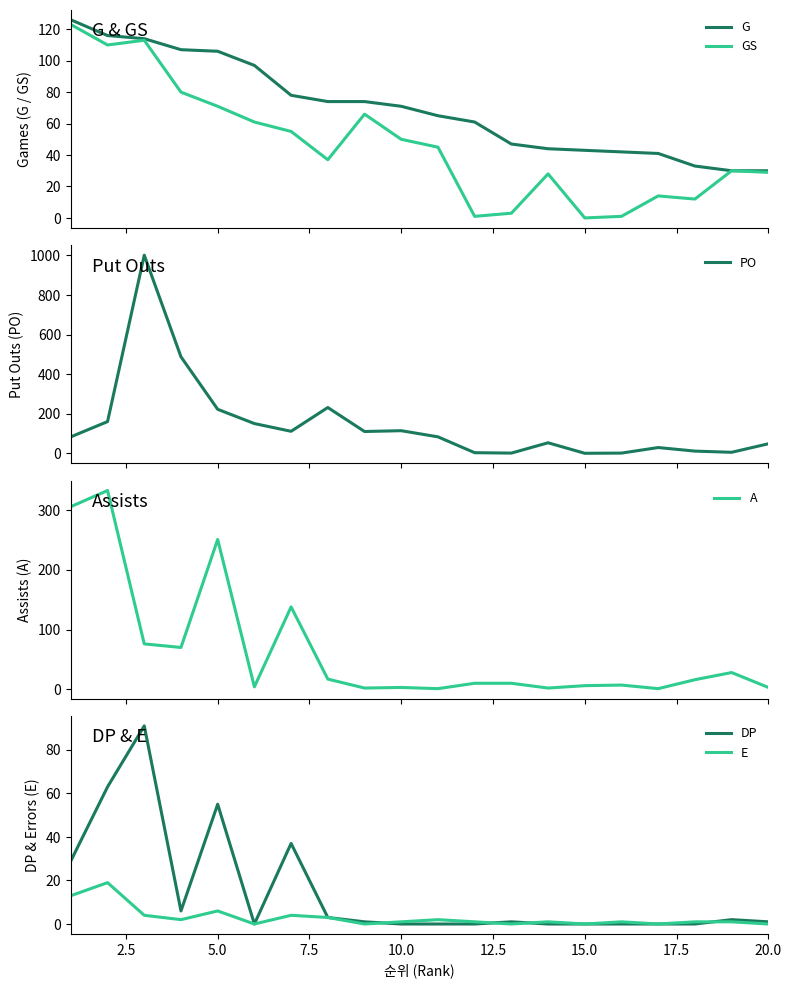

The value of DP at 5.0 is 28. True or false?

False